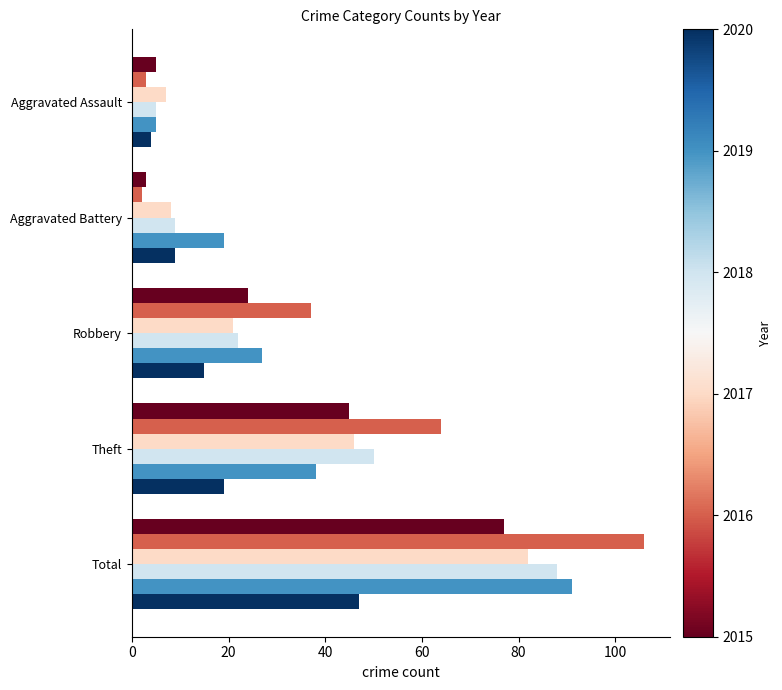

What is the difference between the highest and lowest values at Robbery?

22